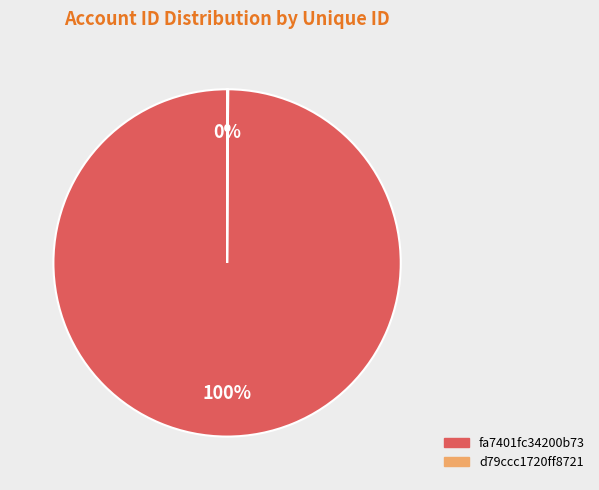

What is the majority slice?

fa7401fc34200b73